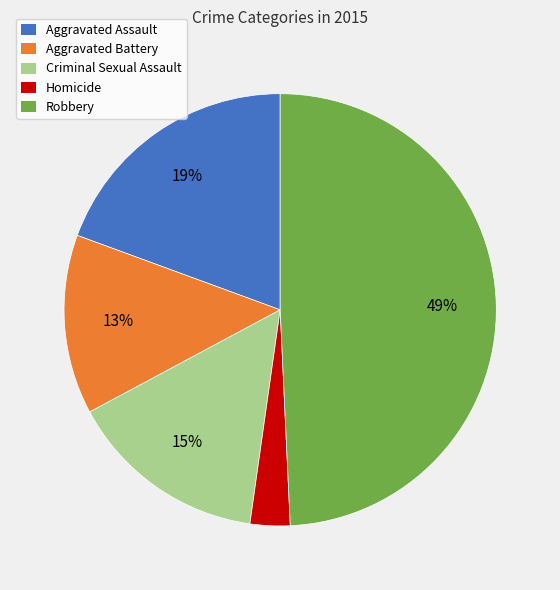

Which slice is the smallest?

Homicide